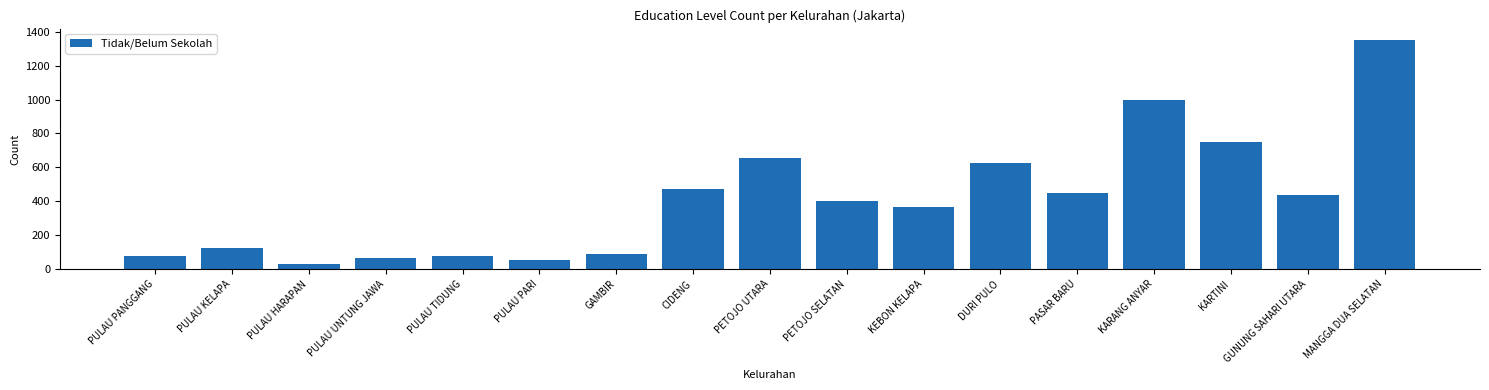

Between CIDENG and PULAU UNTUNG JAWA, which is larger?

CIDENG